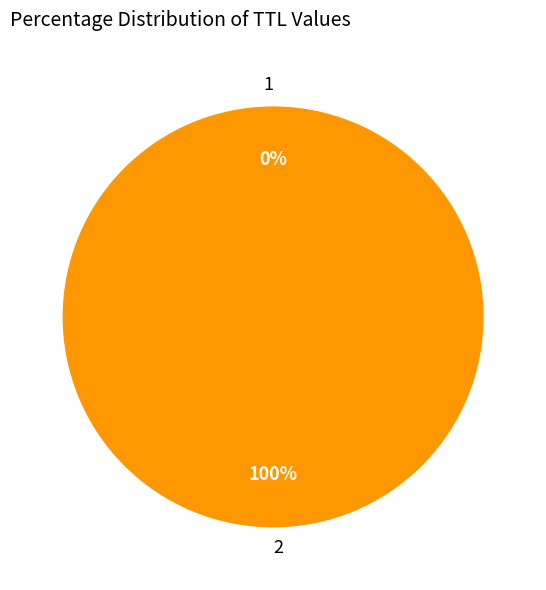

Is there a majority slice in this chart?

Yes